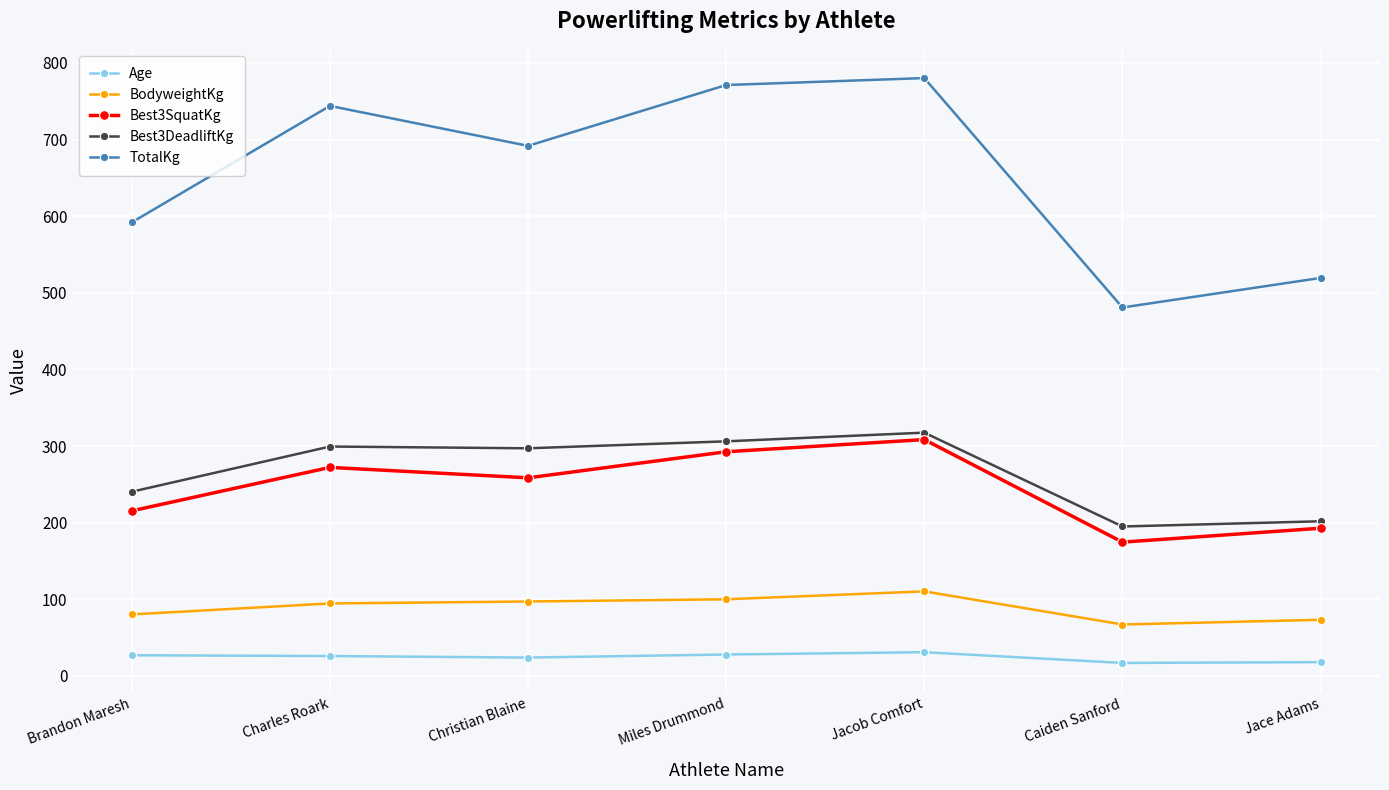

Is this an area chart (filled region under the line)?

No